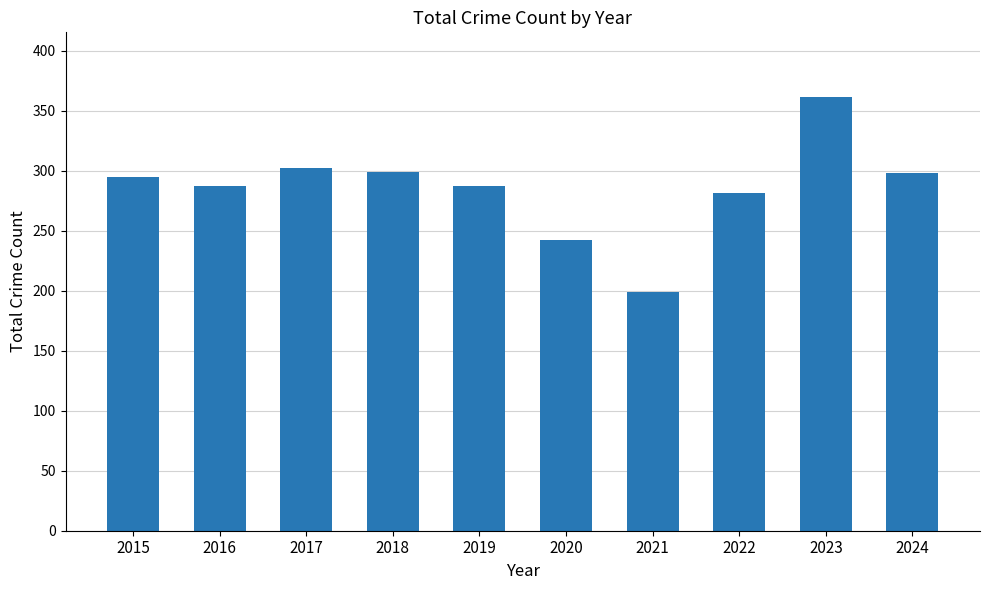

The value at 2021 is 138. True or false?

False